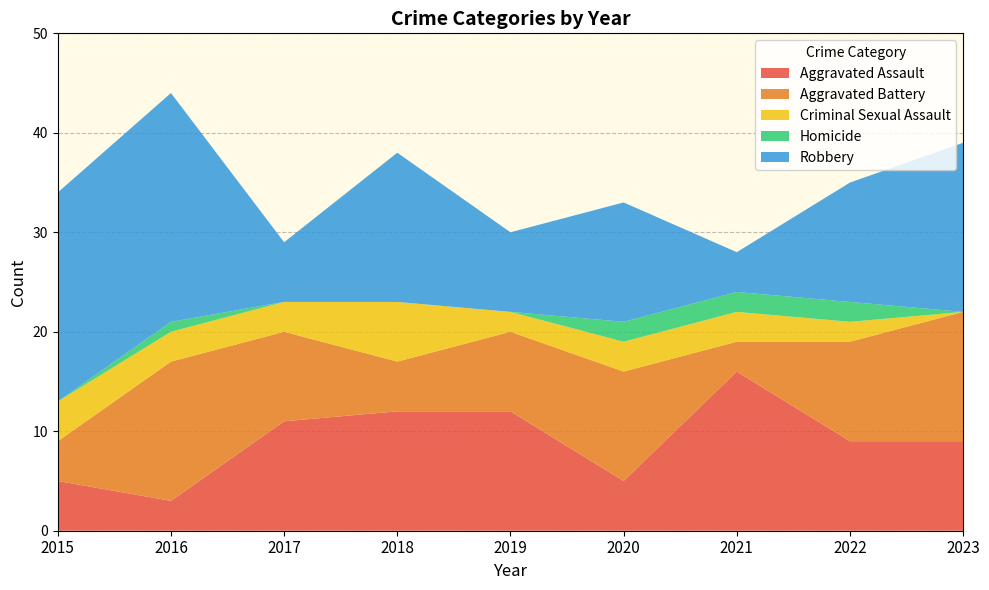

Reading left to right, transcribe all the data shown in this chart.

Aggravated Assault: 2015=5	2016=3	2017=11	2018=12	2019=12	2020=5	2021=16	2022=9	2023=9
Aggravated Battery: 2015=4	2016=14	2017=9	2018=5	2019=8	2020=11	2021=3	2022=10	2023=13
Criminal Sexual Assault: 2015=4	2016=3	2017=3	2018=6	2019=2	2020=3	2021=3	2022=2	2023=0
Homicide: 2015=0	2016=1	2017=0	2018=0	2019=0	2020=2	2021=2	2022=2	2023=0
Robbery: 2015=21	2016=23	2017=6	2018=15	2019=8	2020=12	2021=4	2022=12	2023=17